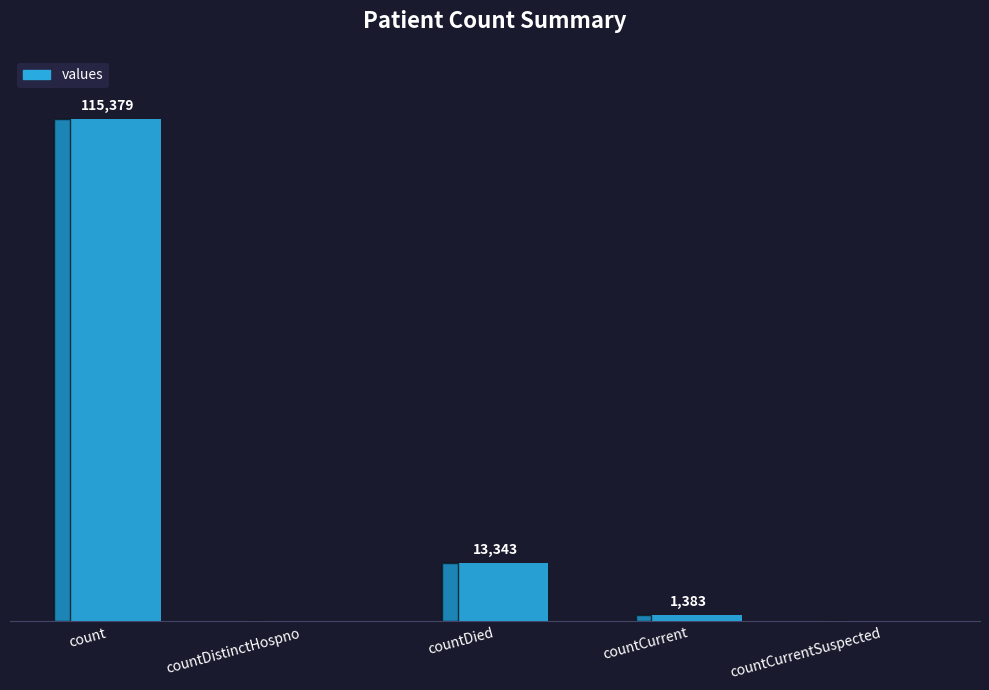

Where is the data nearest to the value 57689?

countDied